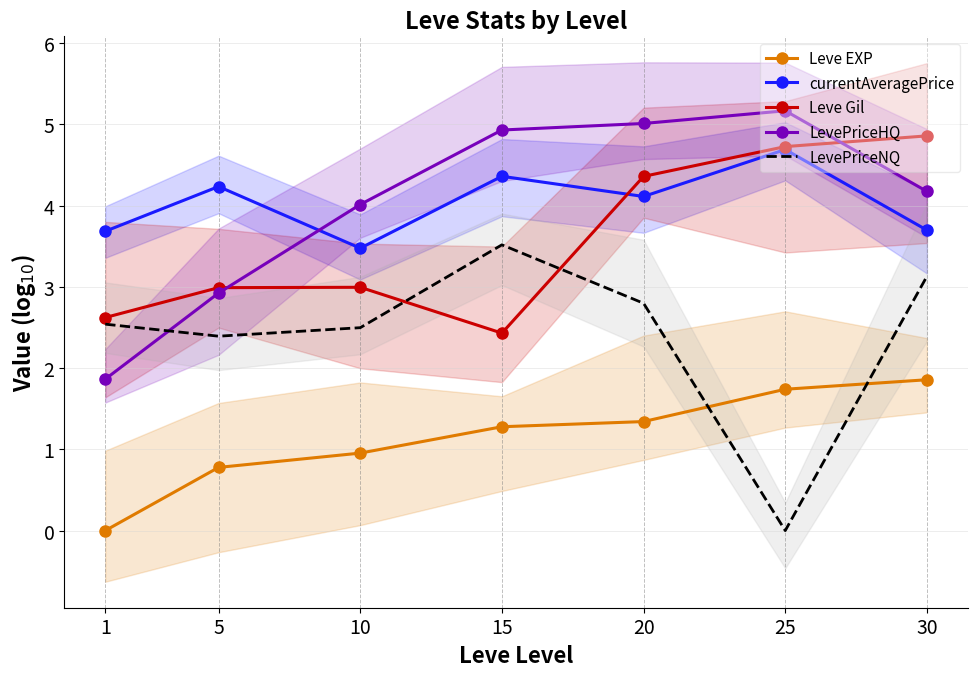

At which category is the sum across all series the highest?

30